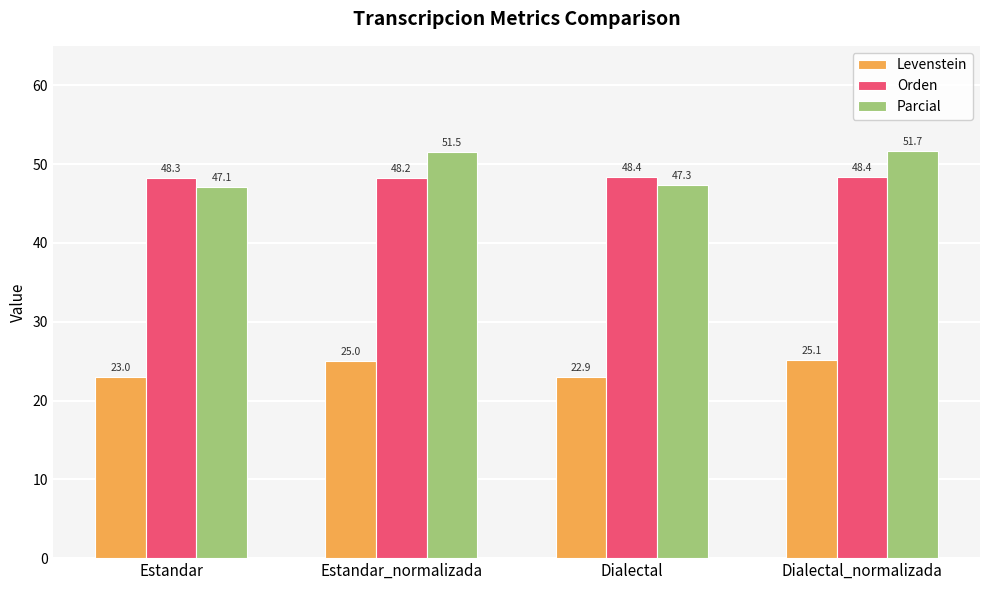

Reading left to right, what are all the values shown in this chart?

Levenstein: Estandar=23.0	Estandar_normalizada=25.0	Dialectal=22.9	Dialectal_normalizada=25.1
Orden: Estandar=48.3	Estandar_normalizada=48.2	Dialectal=48.4	Dialectal_normalizada=48.4
Parcial: Estandar=47.1	Estandar_normalizada=51.5	Dialectal=47.3	Dialectal_normalizada=51.7